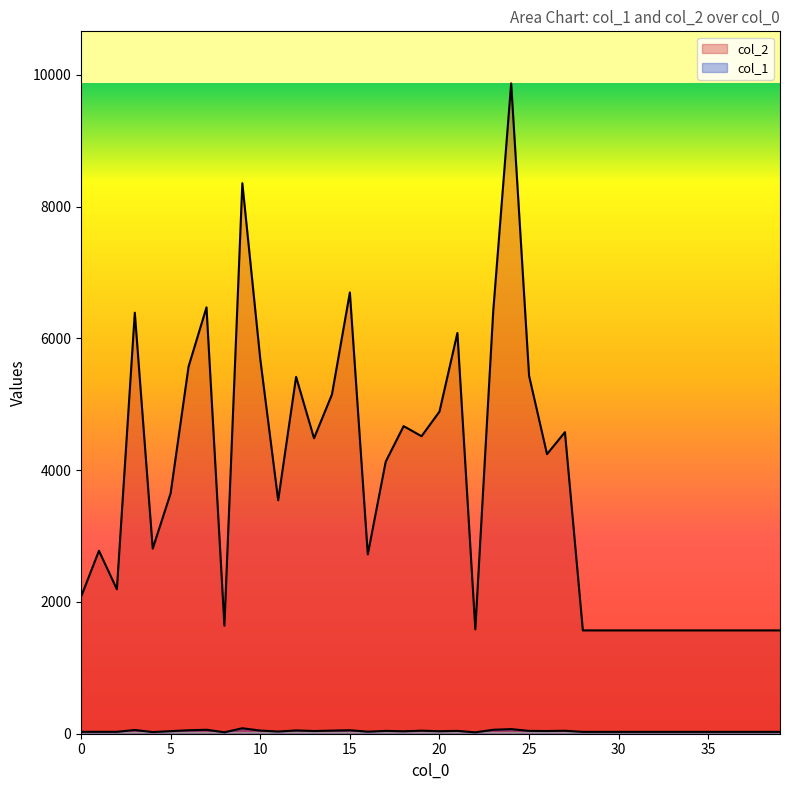

True or false: col_1 has a value of 26 at 10.

False